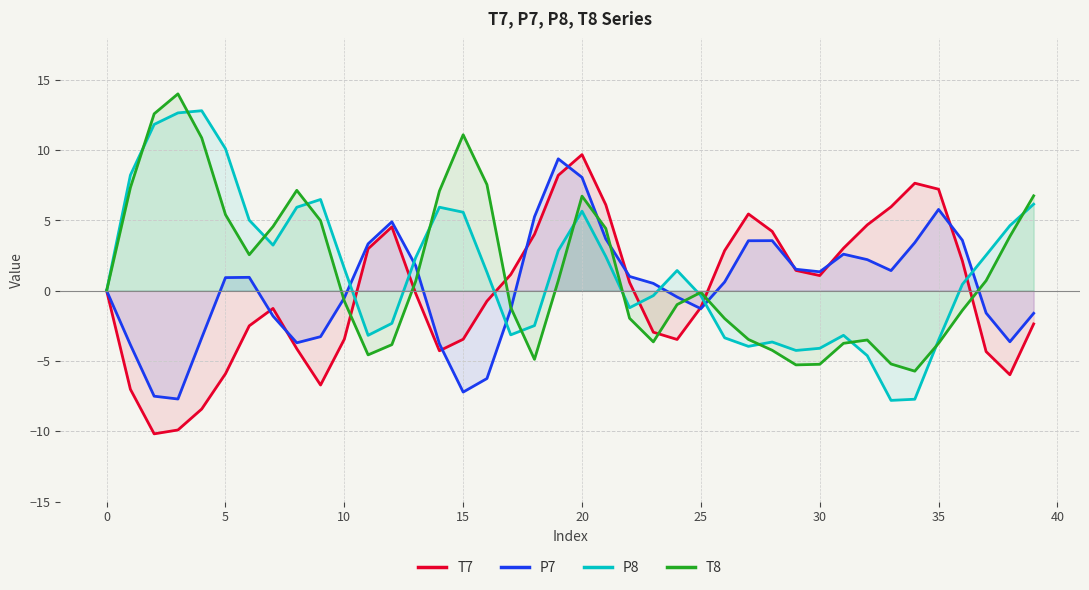

The T8 series shows -0.1 at 25. True or false?

True